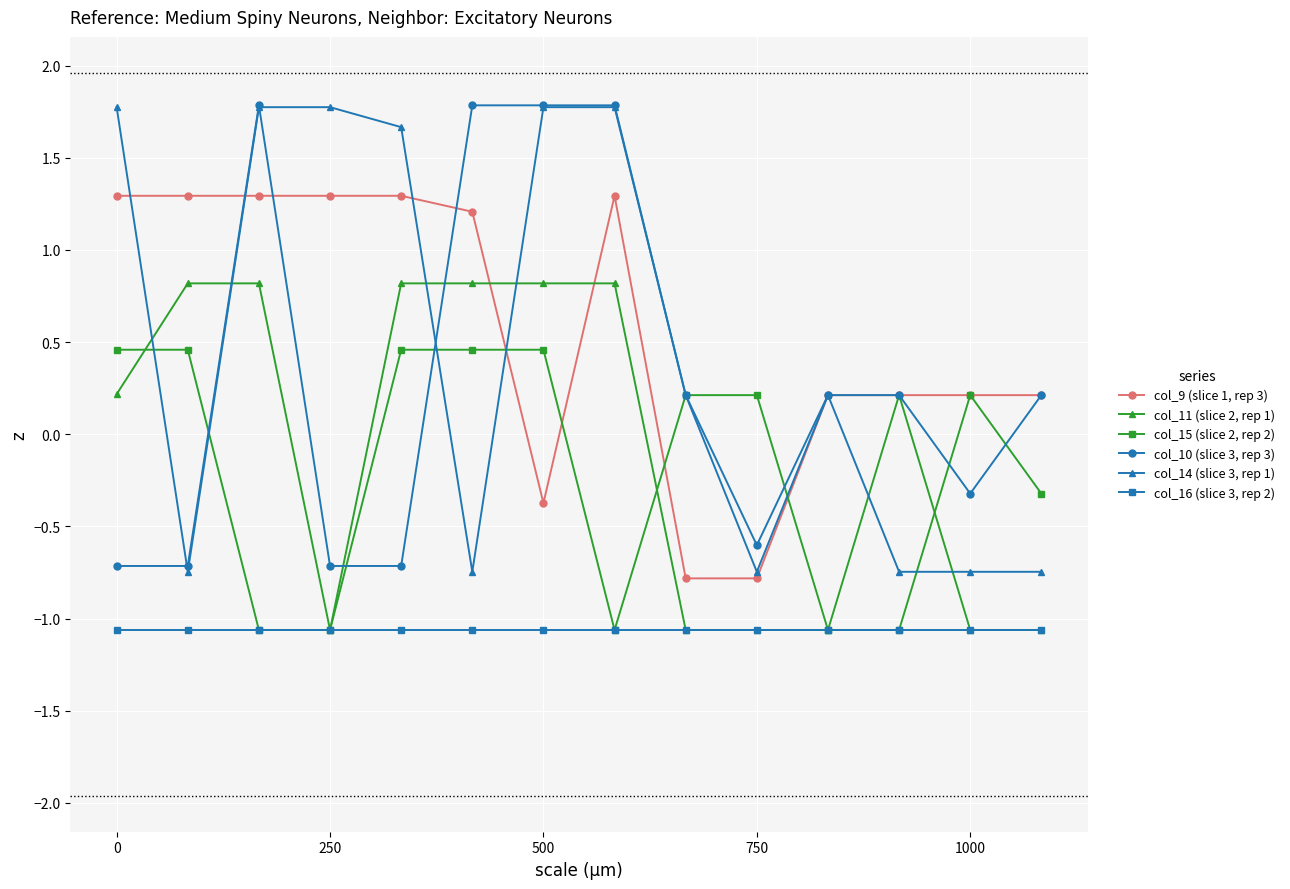

List the series in order of their peak value, highest first.

col_10 (slice 3, rep 3), col_14 (slice 3, rep 1), col_9 (slice 1, rep 3), col_11 (slice 2, rep 1), col_15 (slice 2, rep 2), col_16 (slice 3, rep 2)